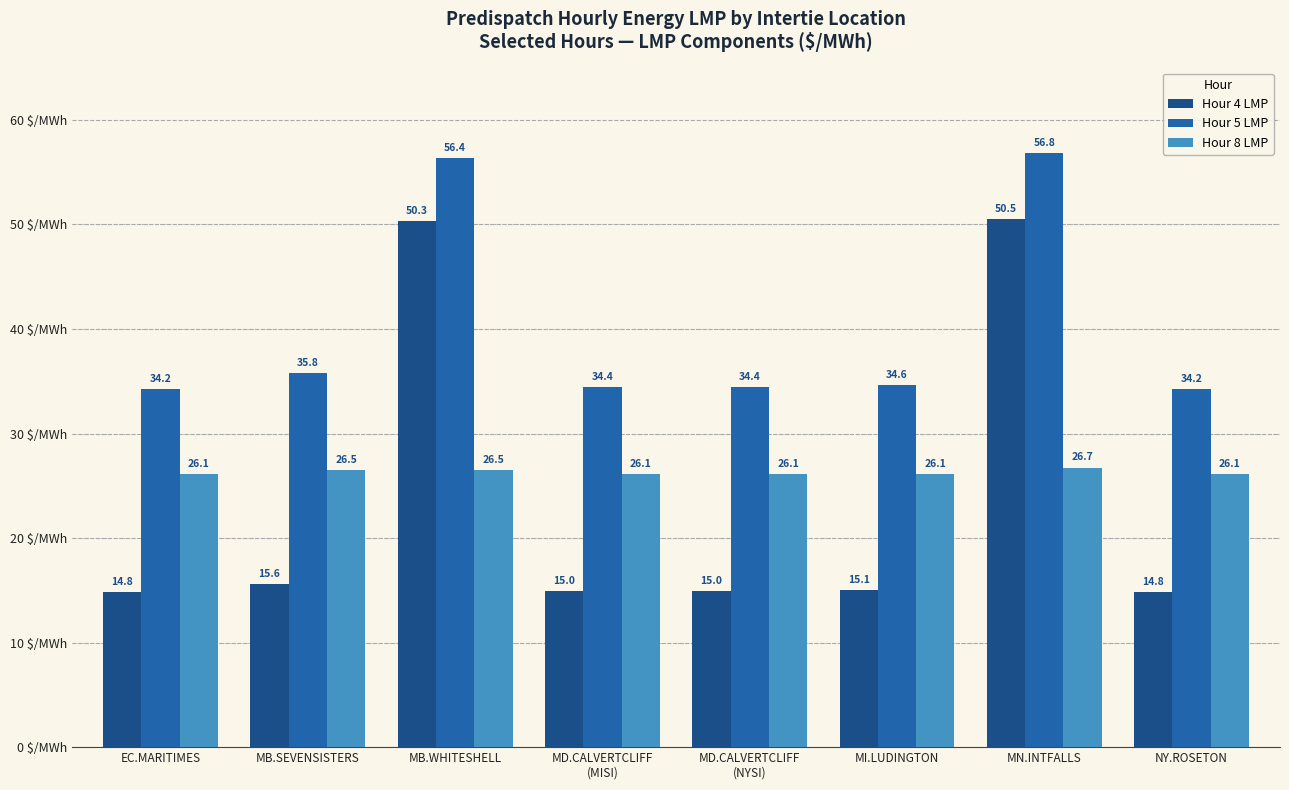

At which category is the sum across all series the highest?

MN.INTFALLS